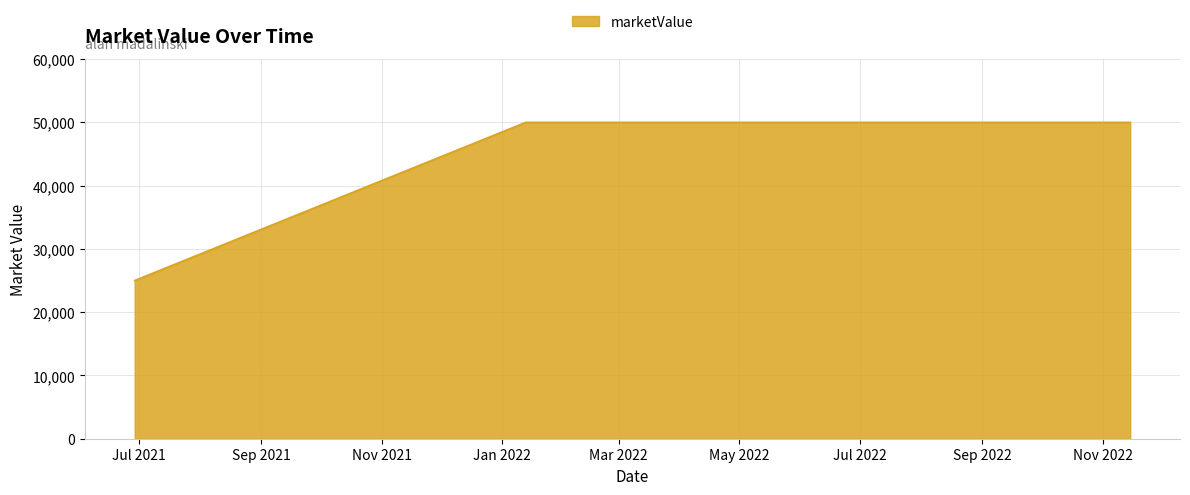

What is the minimum value shown in the chart?

25000